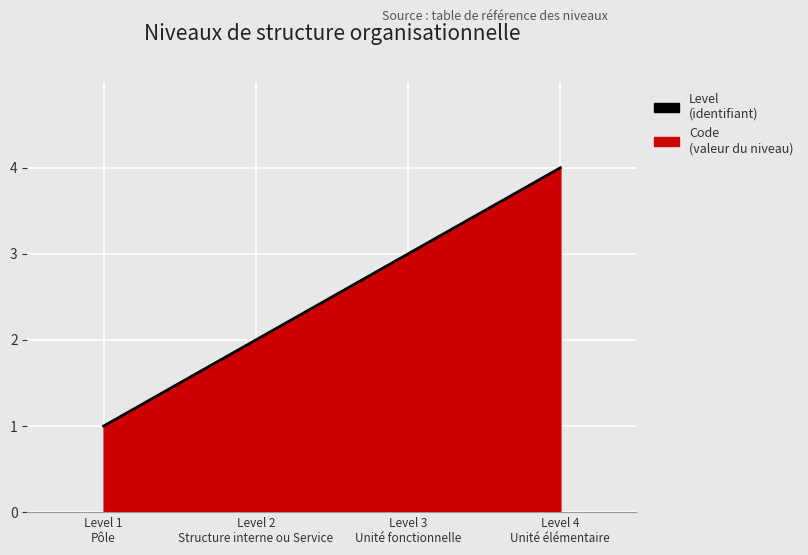

What is the change in value from Level 1
Pôle to Level 4
Unité élémentaire?

+3